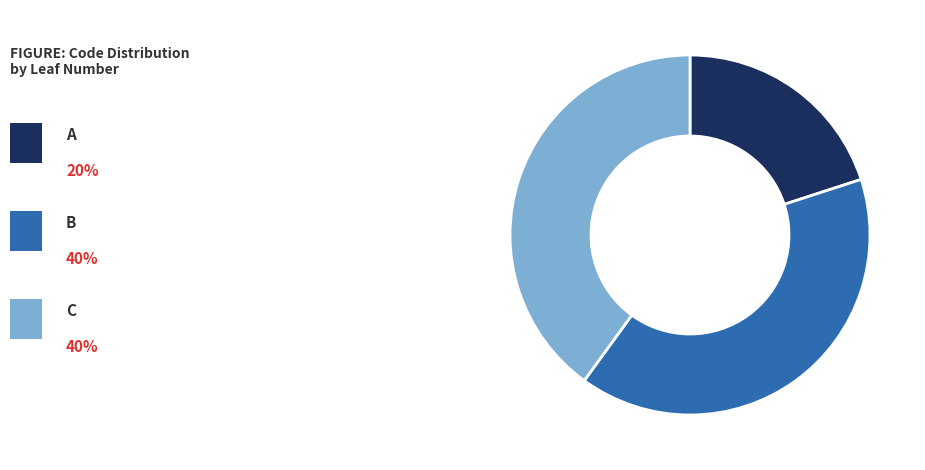

Is there a majority slice in this chart?

No